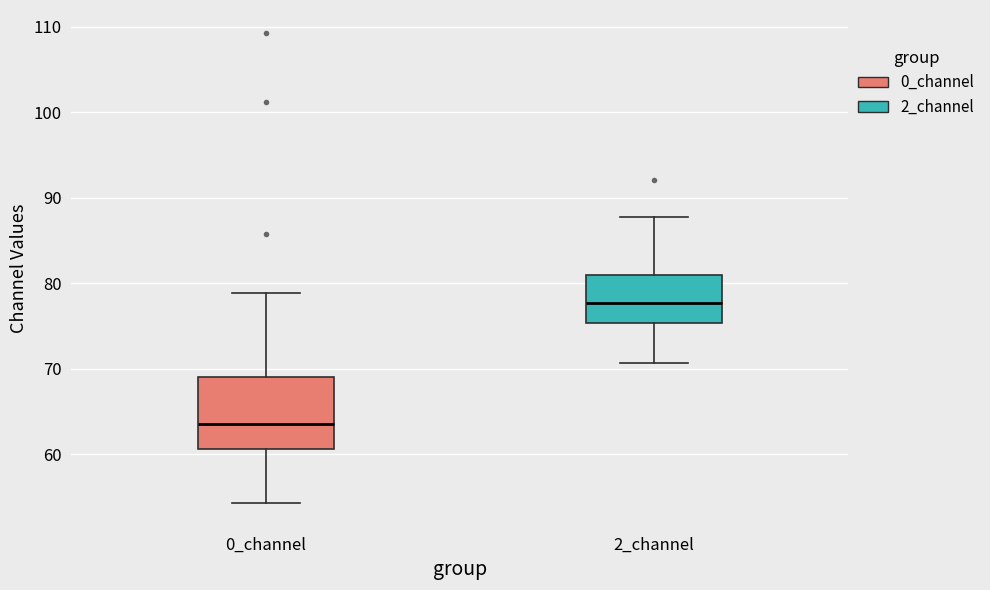

Comparing the boxes themselves (not the whiskers), which one is the tallest?

0_channel